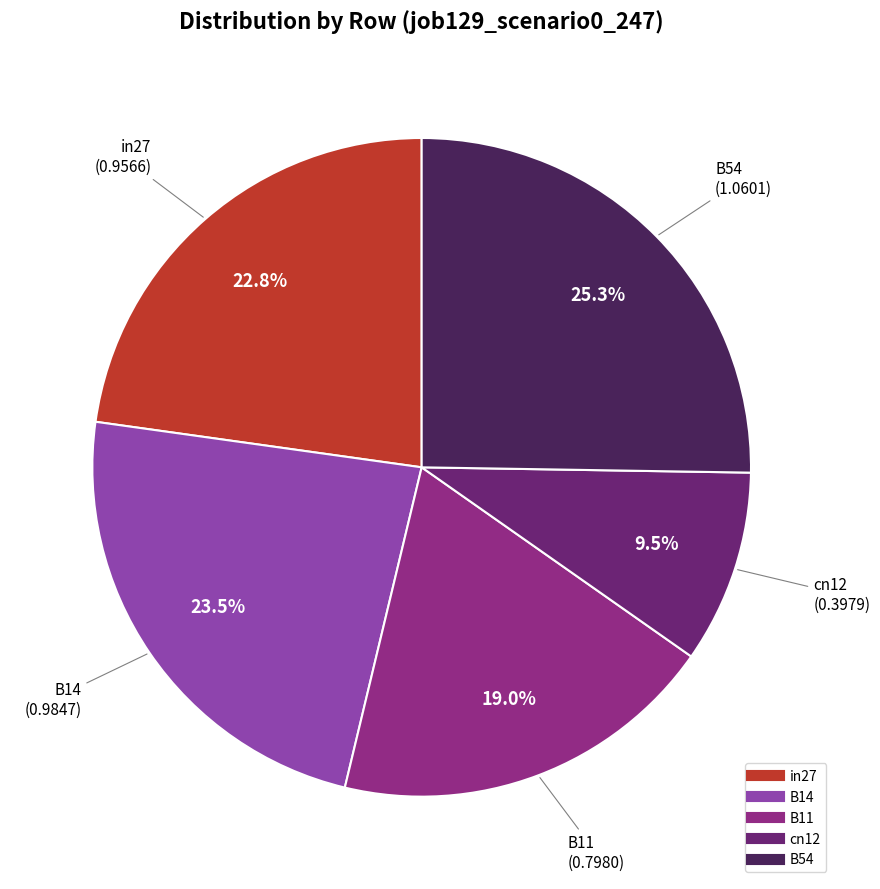

What percentage is NOT represented by B11?

81.0%